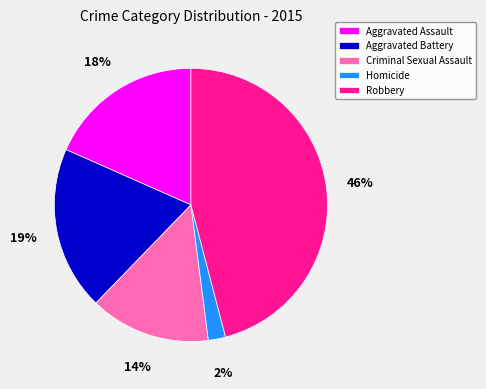

Is it true that Criminal Sexual Assault is 14% of the pie?

True